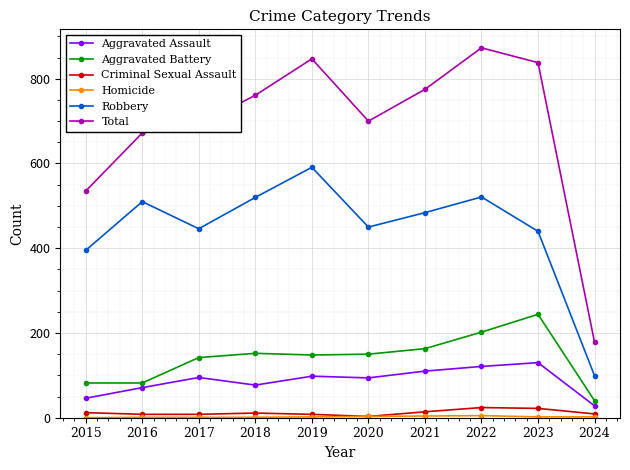

True or false: Total has more than 2 points higher than both neighbors.

False